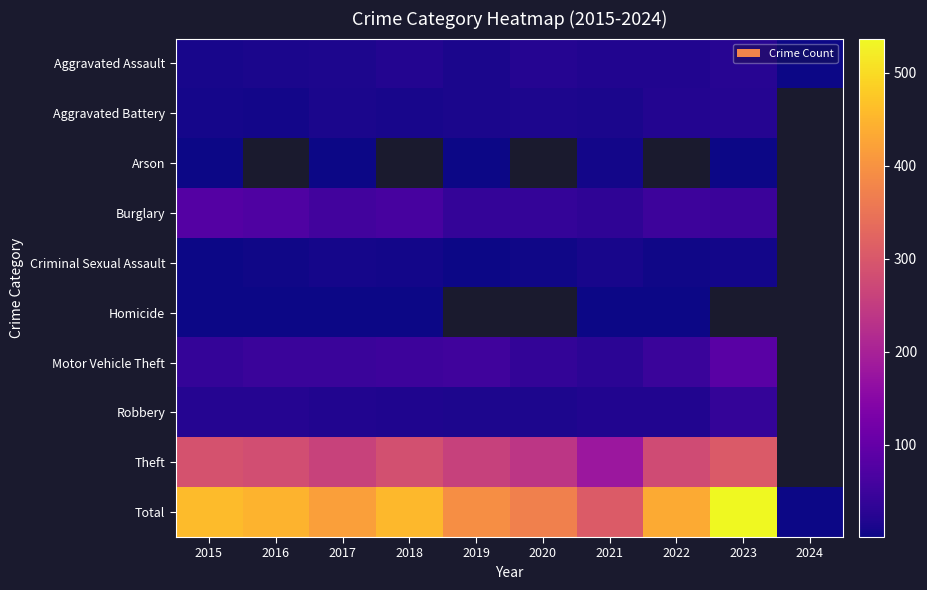

List the series in order of their peak value, highest first.

Total, Theft, Motor Vehicle Theft, Burglary, Robbery, Aggravated Assault, Aggravated Battery, Criminal Sexual Assault, Arson, Homicide